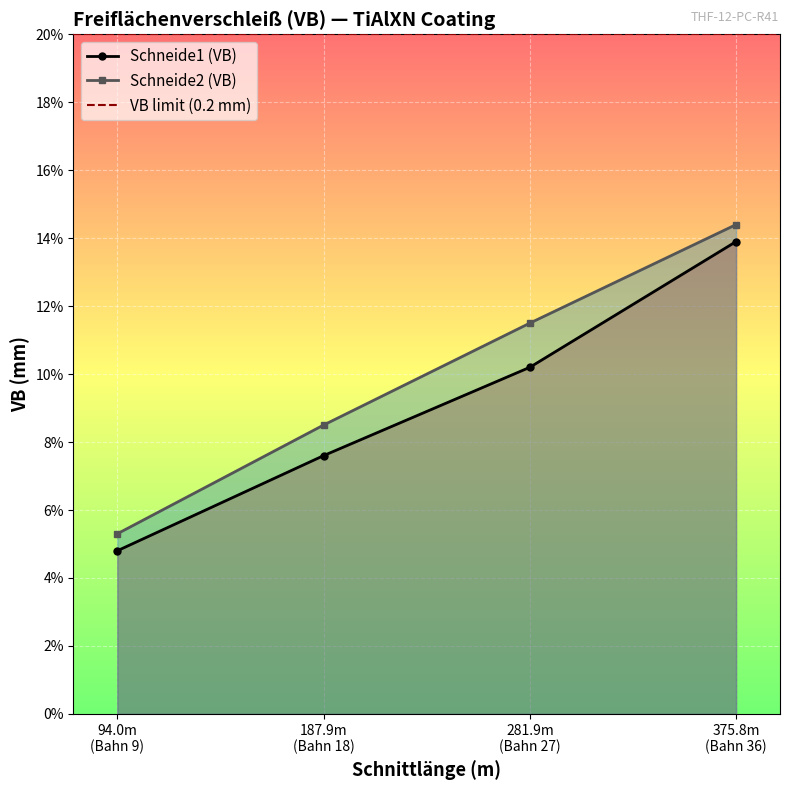

Which has a higher value, 18 or 36?

36